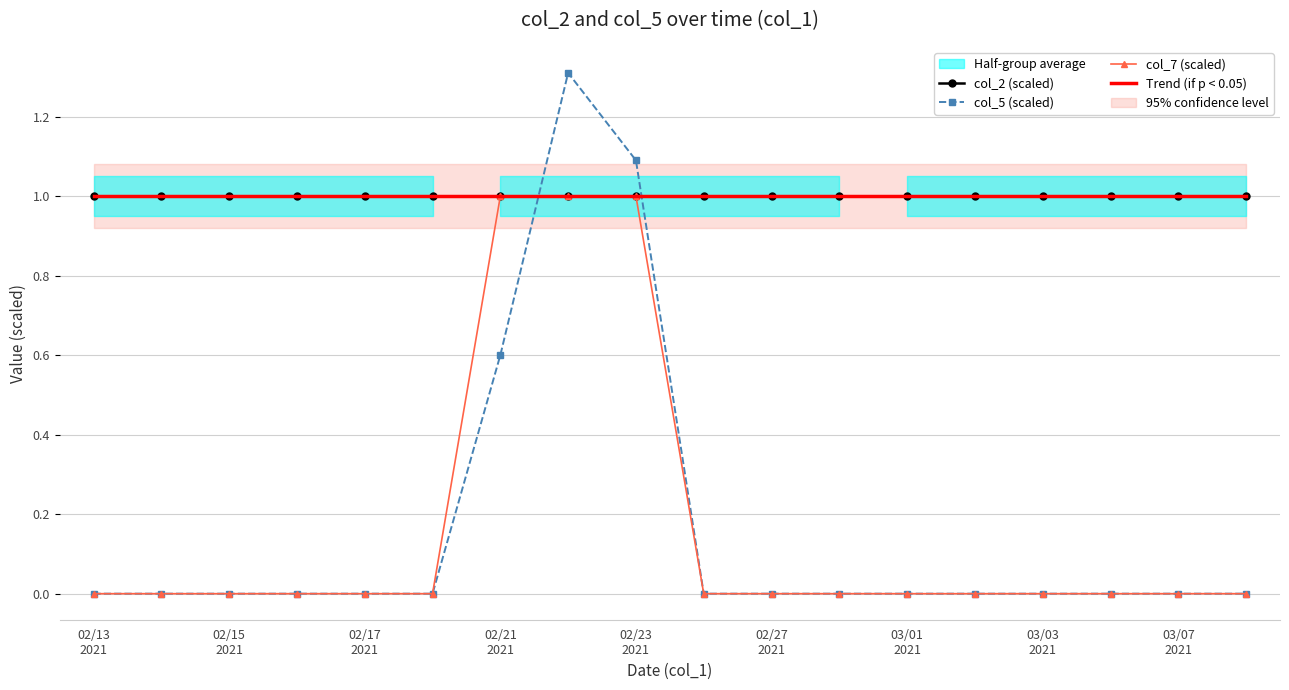

Between 15 and 02/13
2021, which is larger?

15